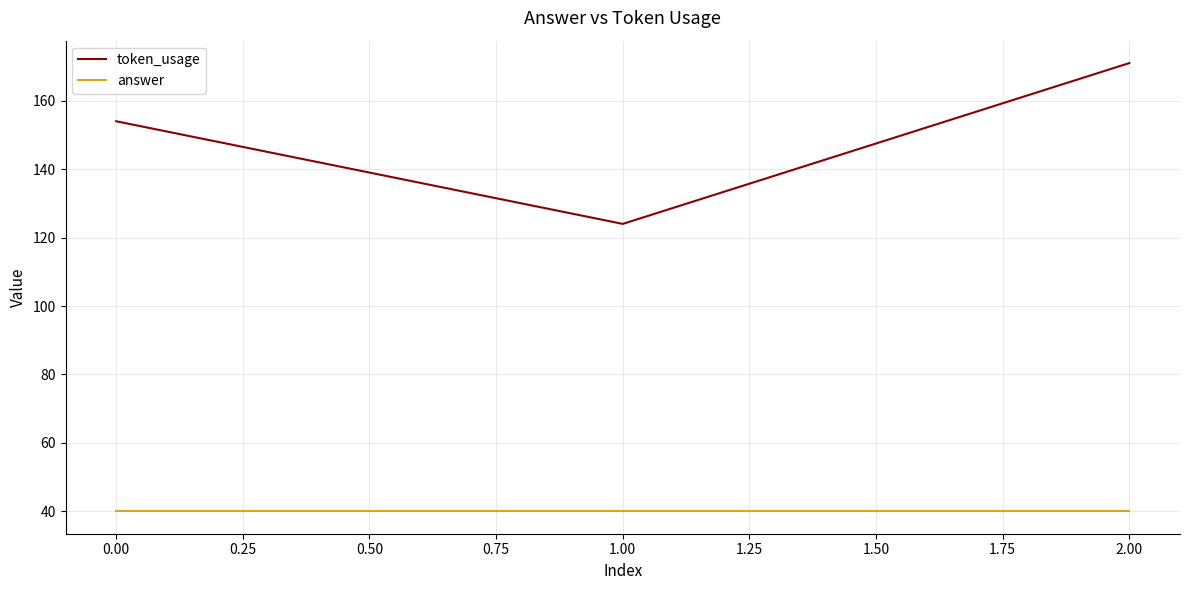

What position from the right is 0.00?

3